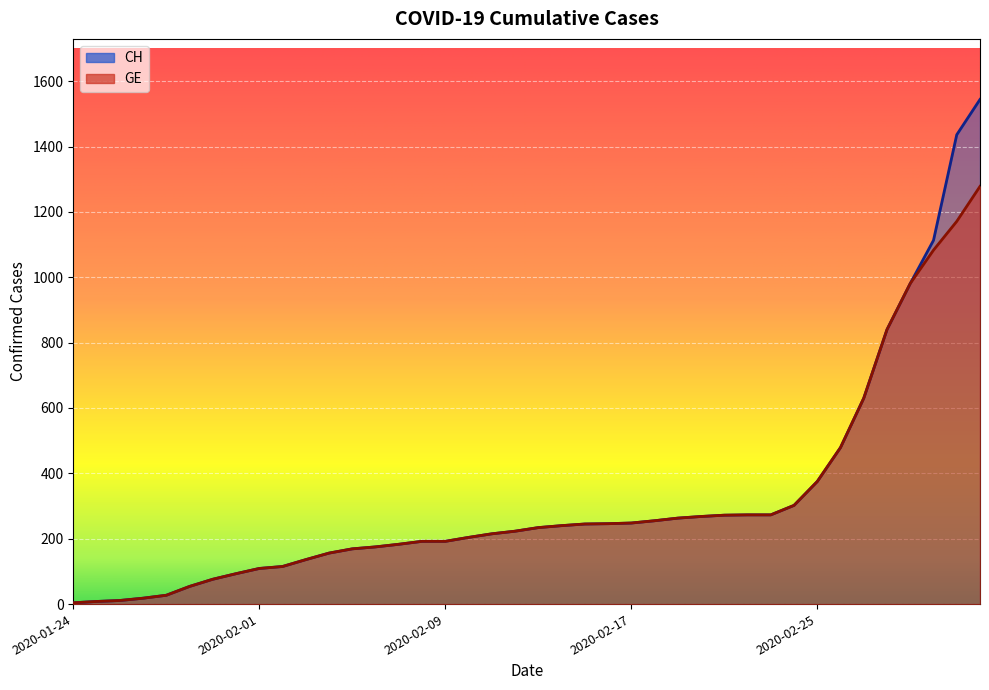

What are all the series names shown in the legend?

CH, GE